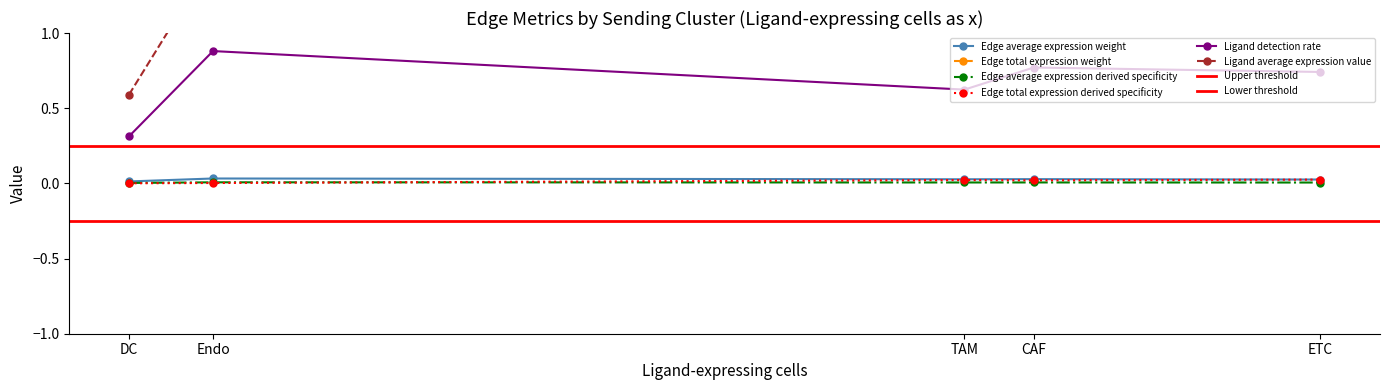

Which label corresponds to the smallest value in the chart?

DC